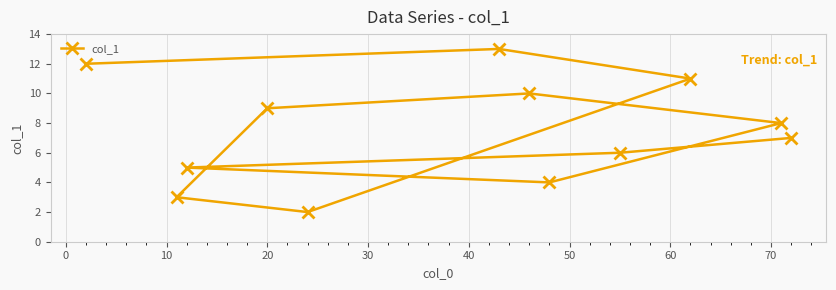

What is the difference between the maximum and minimum values?

11